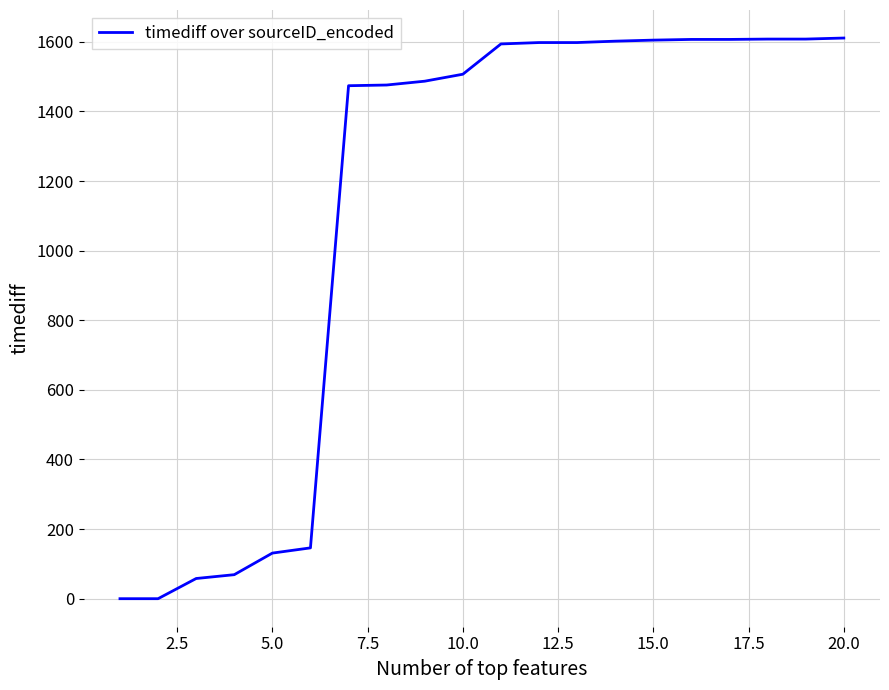

What is the difference between the maximum and minimum values?

1611